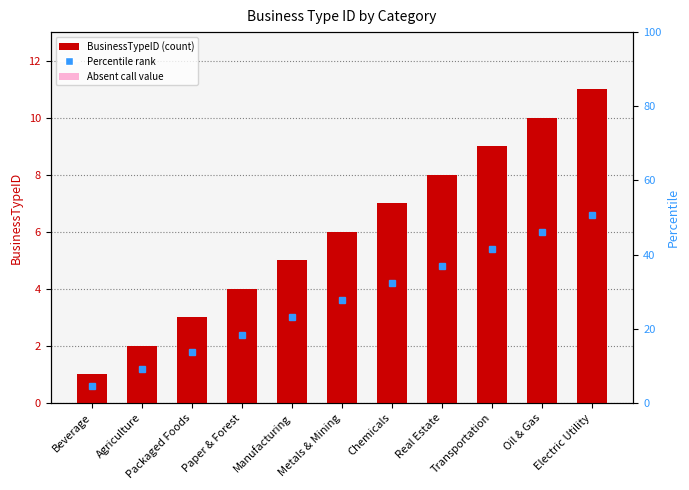

List the labels in order of value, smallest first.

Beverage, Agriculture, Packaged Foods, Paper & Forest, Manufacturing, Metals & Mining, Chemicals, Real Estate, Transportation, Oil & Gas, Electric Utility